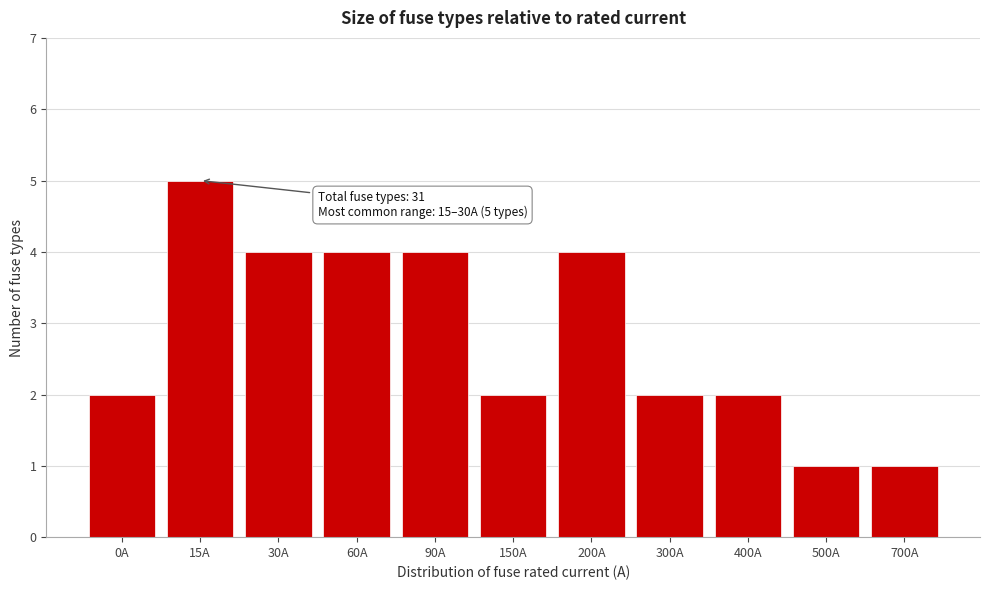

Reading right to left, what are all the values shown in this chart?

1	1	2	2	4	2	4	4	4	5	2